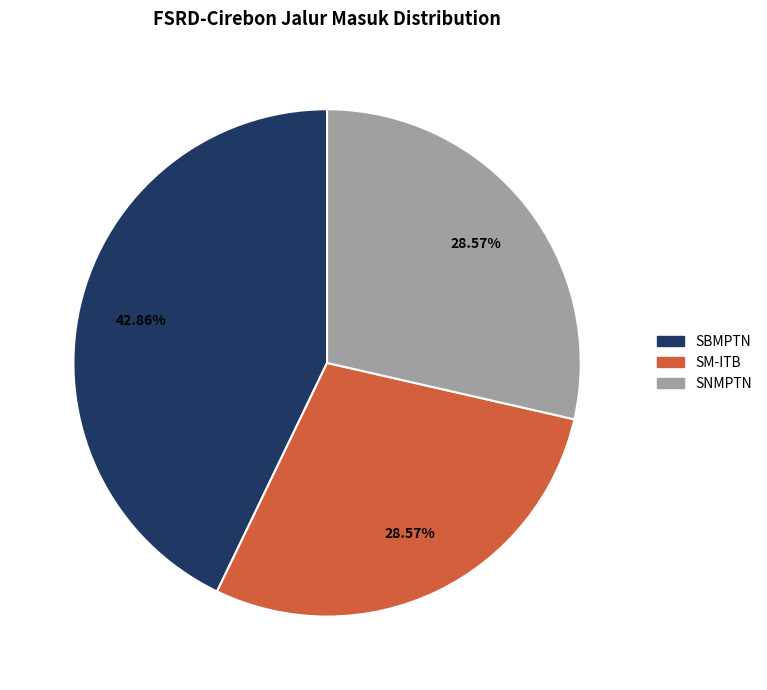

To the nearest percent, what is the difference between the SNMPTN and SBMPTN slice percentages?

14%